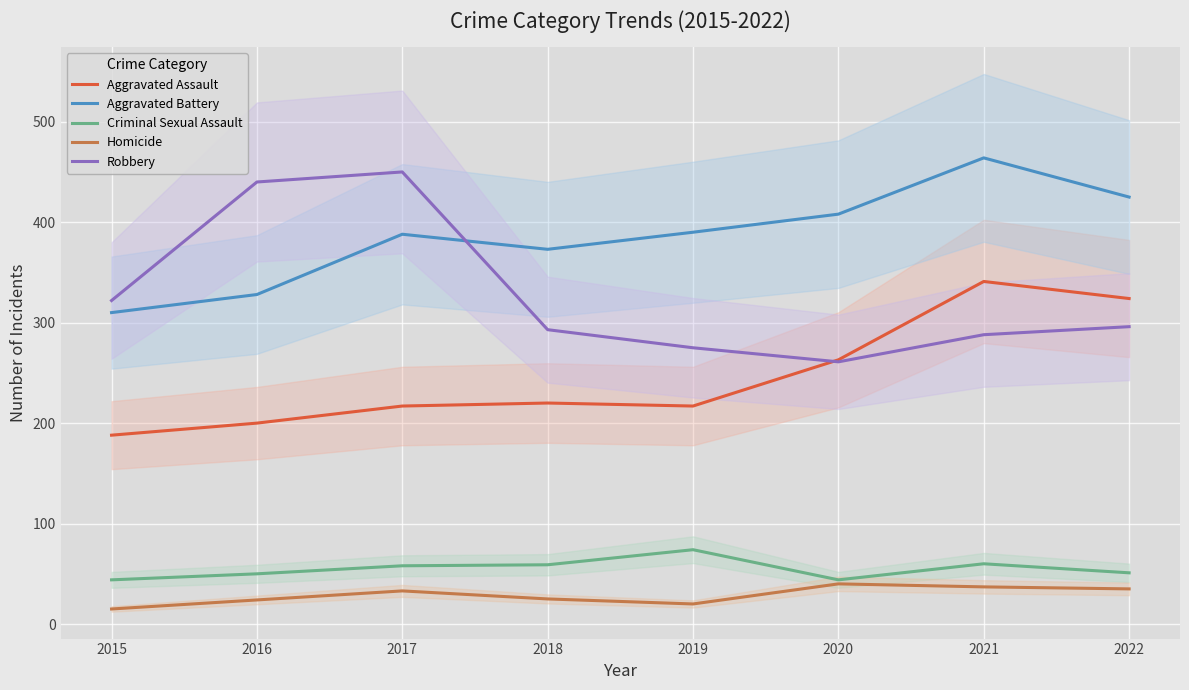

What is the total value across all series at 2017?

1146